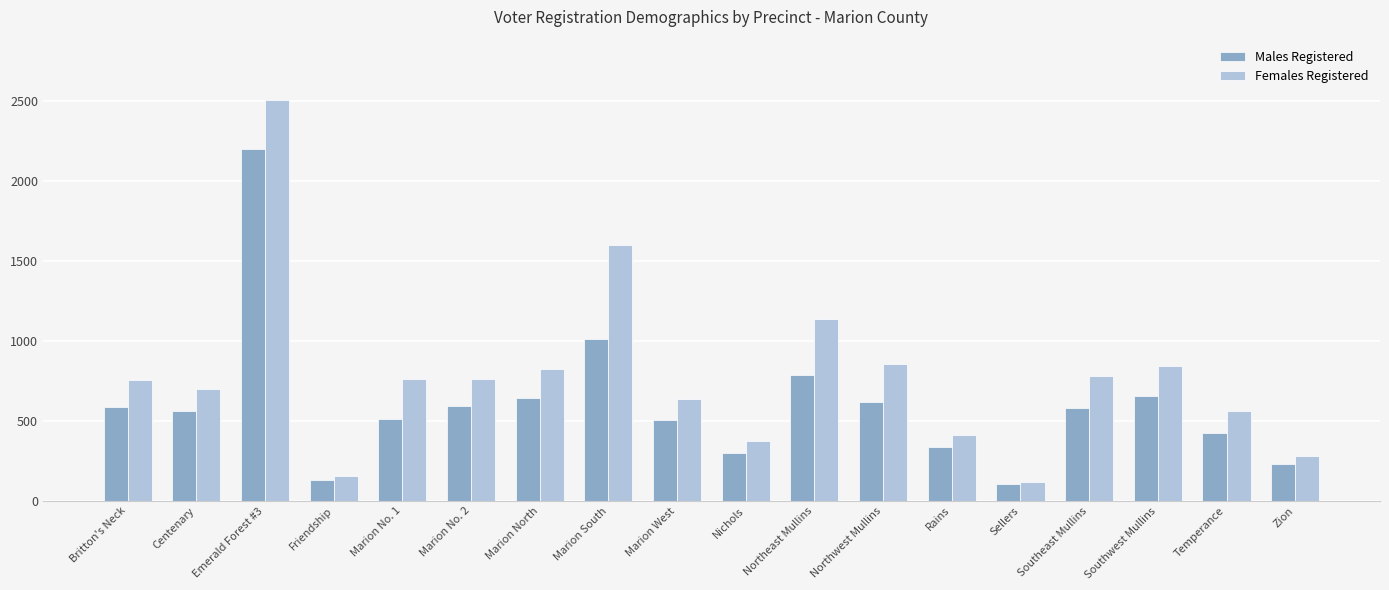

Which series has the widest spread of values?

Females Registered